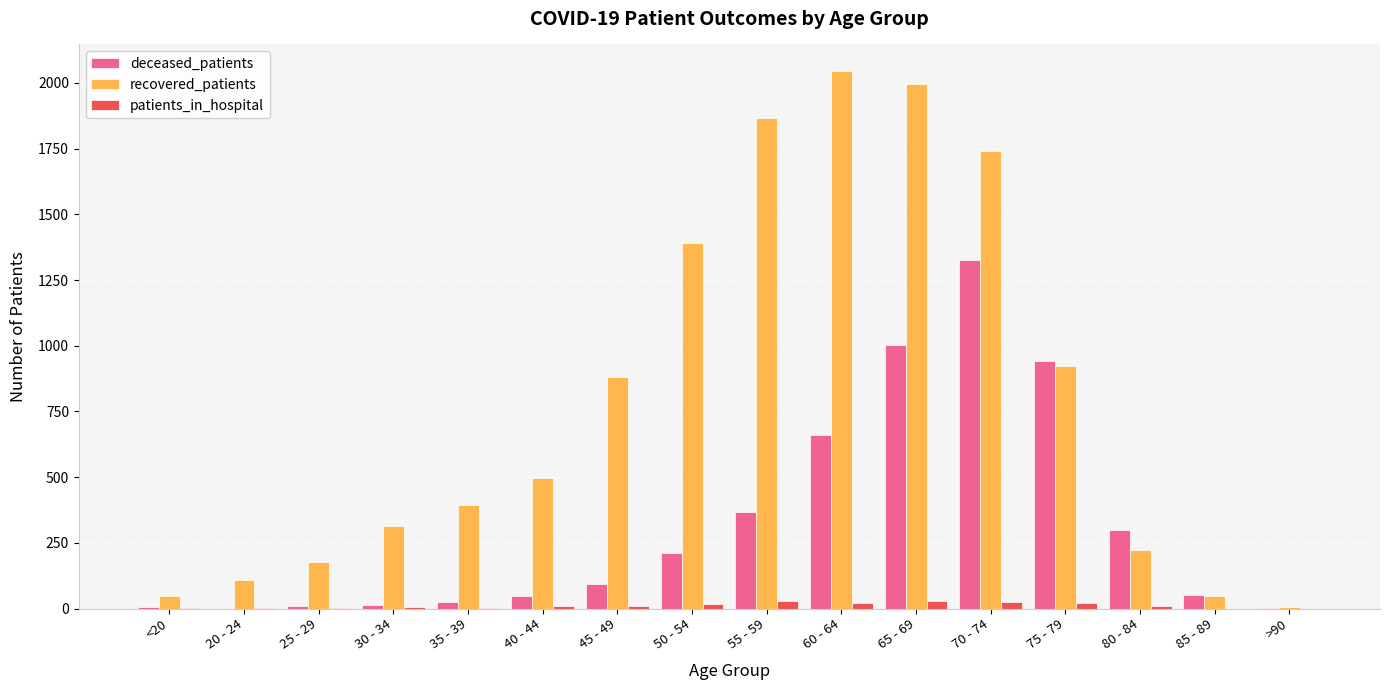

Where is deceased_patients nearest to the value 662?

60 - 64